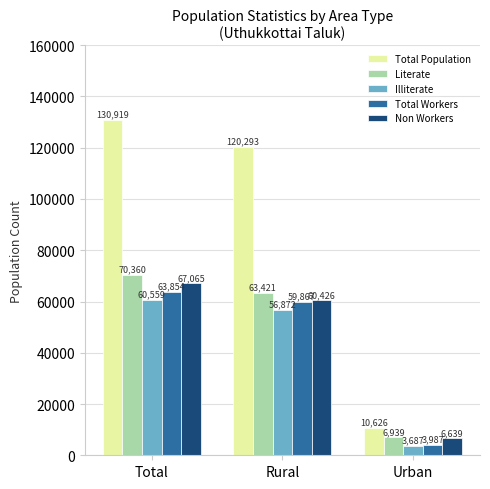

Is the value of Total Workers at Urban greater than the value of Total Population at Total?

No